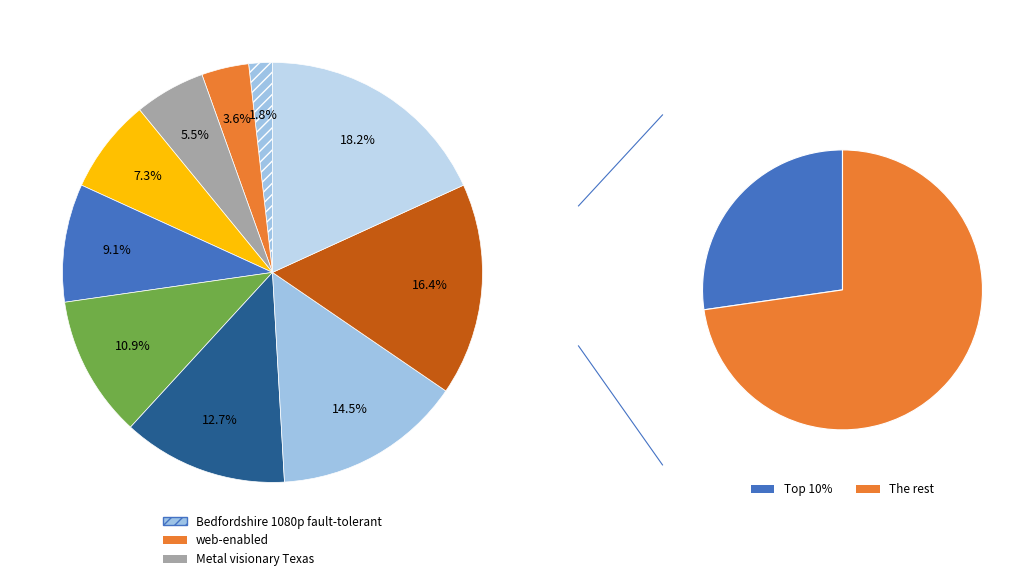

What is the largest slice in the pie chart?

Global RSS deposit